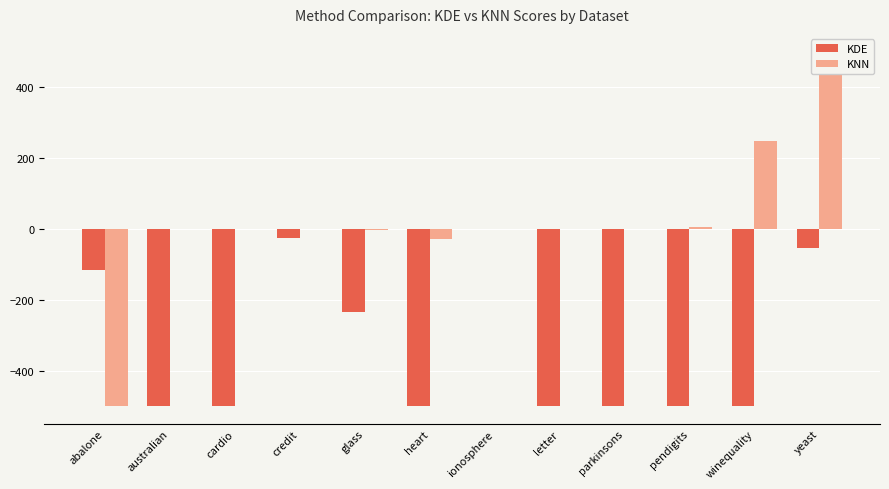

Reading right to left, list all the values displayed in this chart.

KDE: yeast=-54.9	winequality=-500.0	pendigits=-500.0	parkinsons=-500.0	letter=-500.0	ionosphere=-0.8	heart=-500.0	glass=-234.0	credit=-26.9	cardio=-500.0	australian=-500.0	abalone=-114.8
KNN: yeast=500.0	winequality=247.7	pendigits=4.8	parkinsons=-0.2	letter=-0.0	ionosphere=-0.0	heart=-27.8	glass=-2.6	credit=-0.0	cardio=-0.4	australian=-0.0	abalone=-500.0